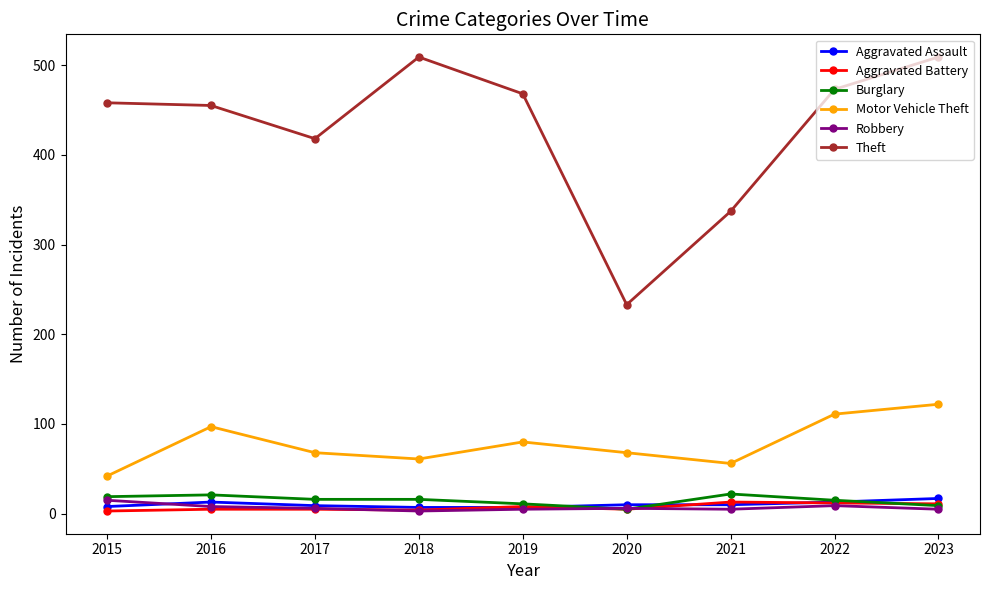

How many interior local valleys does the Theft series have?

2